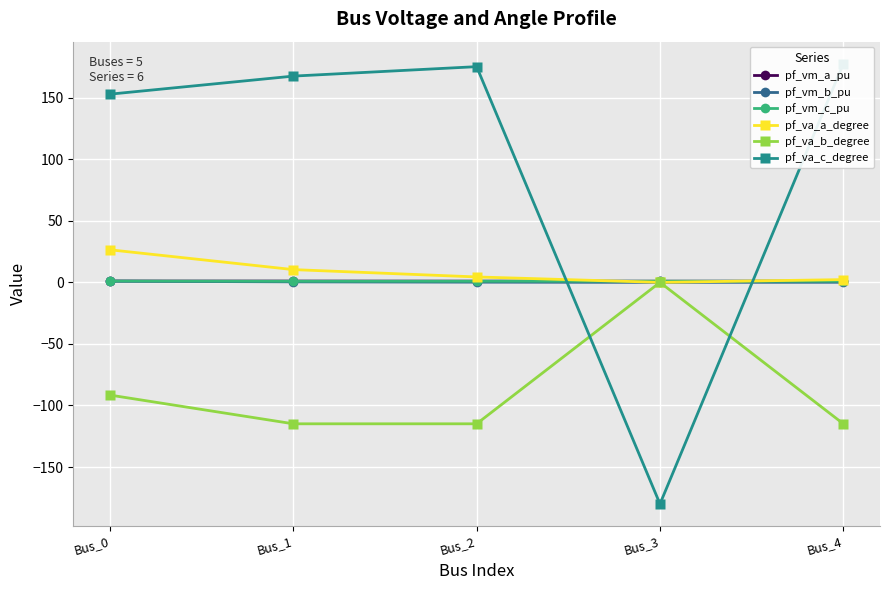

True or false: pf_vm_b_pu has more than 2 interior local peaks.

False